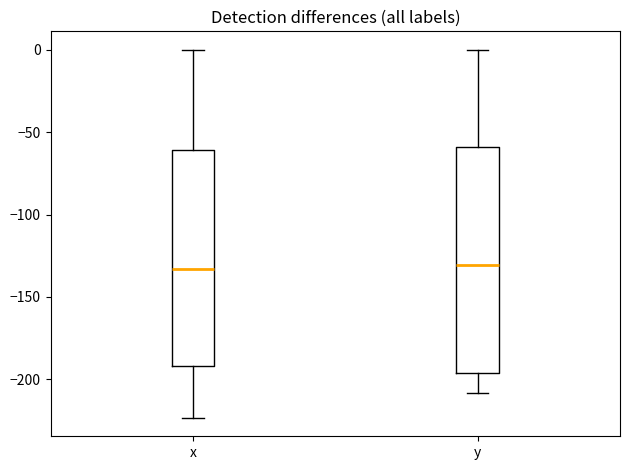

Reading left to right, read every box against the y-axis: the position of its median line, the range the box covers, and the ends of its whiskers. The values are not printed on the chart, so give them approximately, as read against the axis.

x: median -135, box -190 to -60, whiskers -225 to 0
y: median -130, box -195 to -60, whiskers -210 to 0